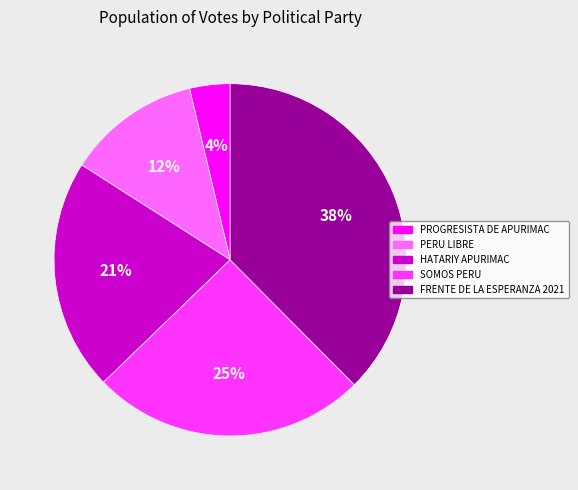

To the nearest percent, what percentage of the pie is FRENTE DE LA ESPERANZA 2021?

38%